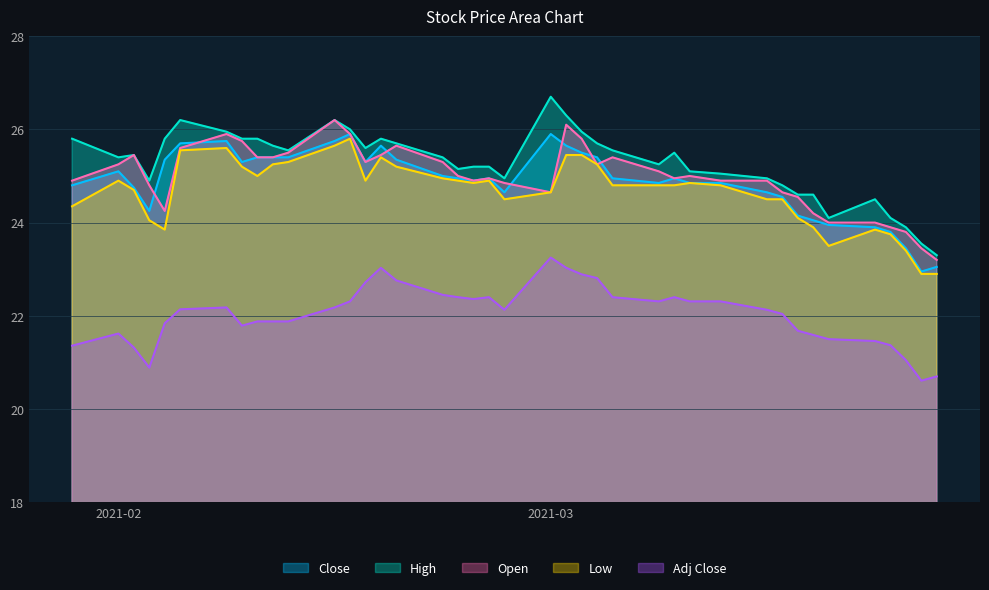

Reading left to right, what are all the values shown in this chart?

Close: 24.8	25.1	24.8	24.2	25.4	25.7	25.8	25.3	25.4	25.4	25.4	25.8	25.9	25.3	25.6	25.4	25.0	24.9	24.9	24.9	24.6	25.9	25.6	25.5	25.4	24.9	24.9	24.9	24.9	24.9	24.6	24.6	24.1	24.1	23.9	23.9	23.8	23.4	22.9	23.1
Open: 24.9	25.2	25.4	24.8	24.2	25.6	25.9	25.8	25.4	25.4	25.5	26.2	25.9	25.3	25.4	25.6	25.3	25.0	24.9	24.9	24.9	24.6	26.1	25.8	25.2	25.4	25.1	24.9	25.0	24.9	24.9	24.6	24.6	24.2	24.0	24.0	23.9	23.8	23.4	23.2
High: 25.8	25.4	25.4	24.9	25.8	26.2	25.9	25.8	25.8	25.6	25.6	26.2	26.0	25.6	25.8	25.7	25.4	25.1	25.2	25.2	24.9	26.7	26.3	25.9	25.7	25.6	25.2	25.5	25.1	25.1	24.9	24.8	24.6	24.6	24.1	24.5	24.1	23.9	23.6	23.3
Low: 24.4	24.9	24.7	24.1	23.9	25.6	25.6	25.2	25.0	25.2	25.3	25.6	25.8	24.9	25.4	25.2	24.9	24.9	24.9	24.9	24.5	24.6	25.4	25.4	25.2	24.8	24.8	24.8	24.9	24.8	24.5	24.5	24.1	23.9	23.5	23.9	23.8	23.4	22.9	22.9
Adj Close: 21.4	21.6	21.3	20.9	21.8	22.1	22.2	21.8	21.9	21.9	21.9	22.2	22.3	22.7	23.0	22.8	22.4	22.4	22.4	22.4	22.1	23.2	23.0	22.9	22.8	22.4	22.3	22.4	22.3	22.3	22.1	22.0	21.7	21.6	21.5	21.5	21.4	21.1	20.6	20.7